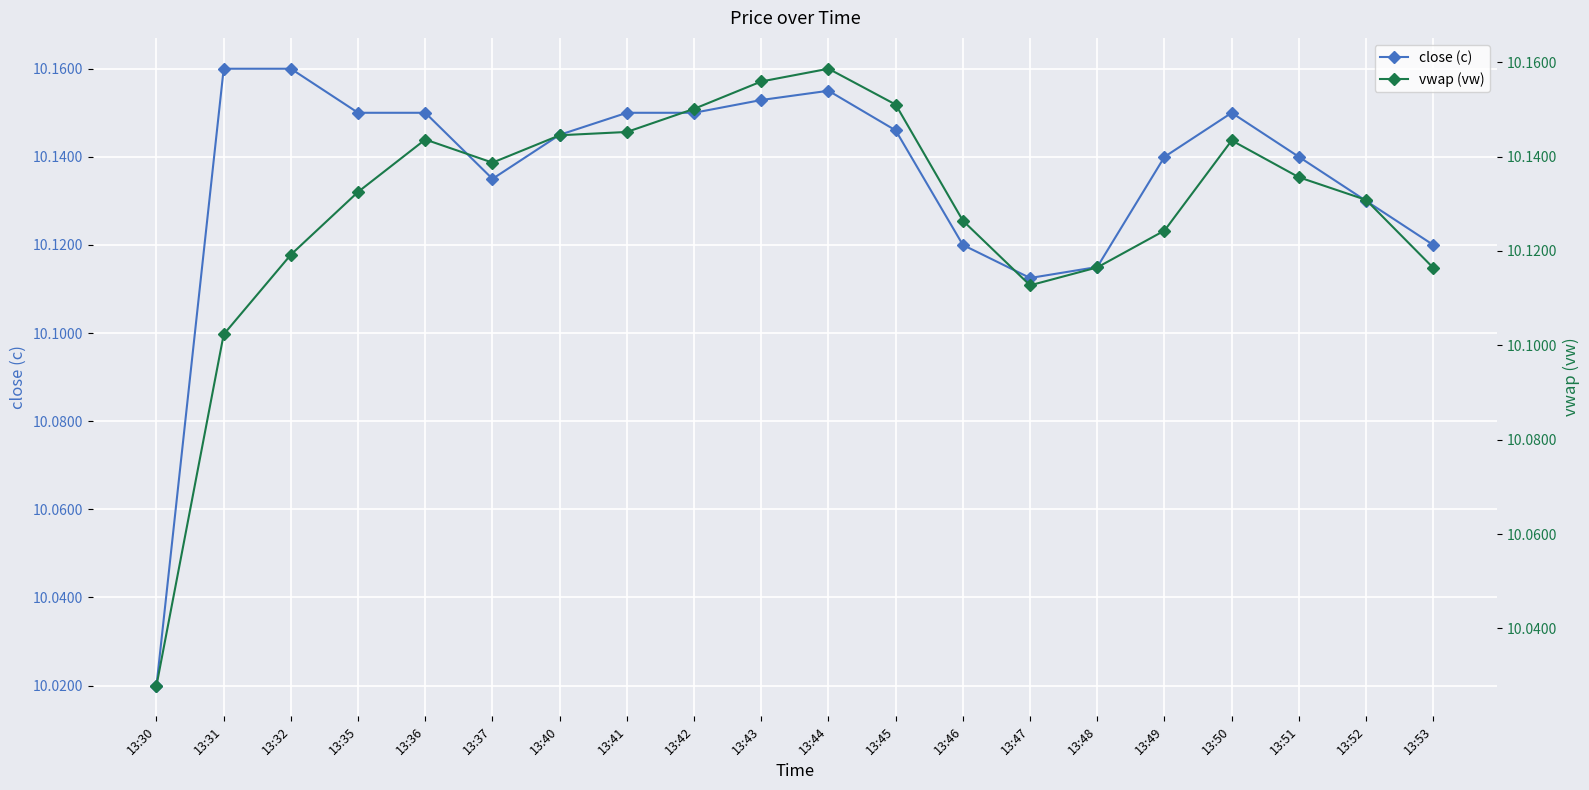

Rank the series by their average value, from lowest to highest.

vwap (vw), close (c)